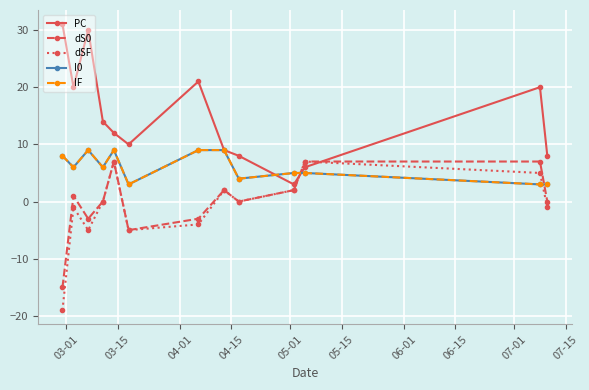

How many lines are shown in the chart?

5